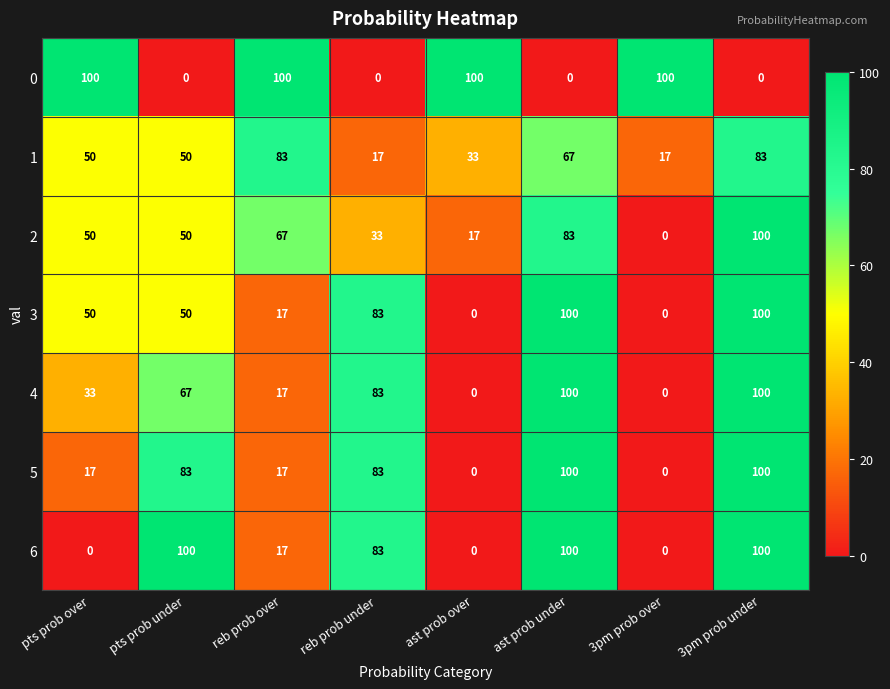

True or false: 6 has a value of 23 at 3pm prob under.

False